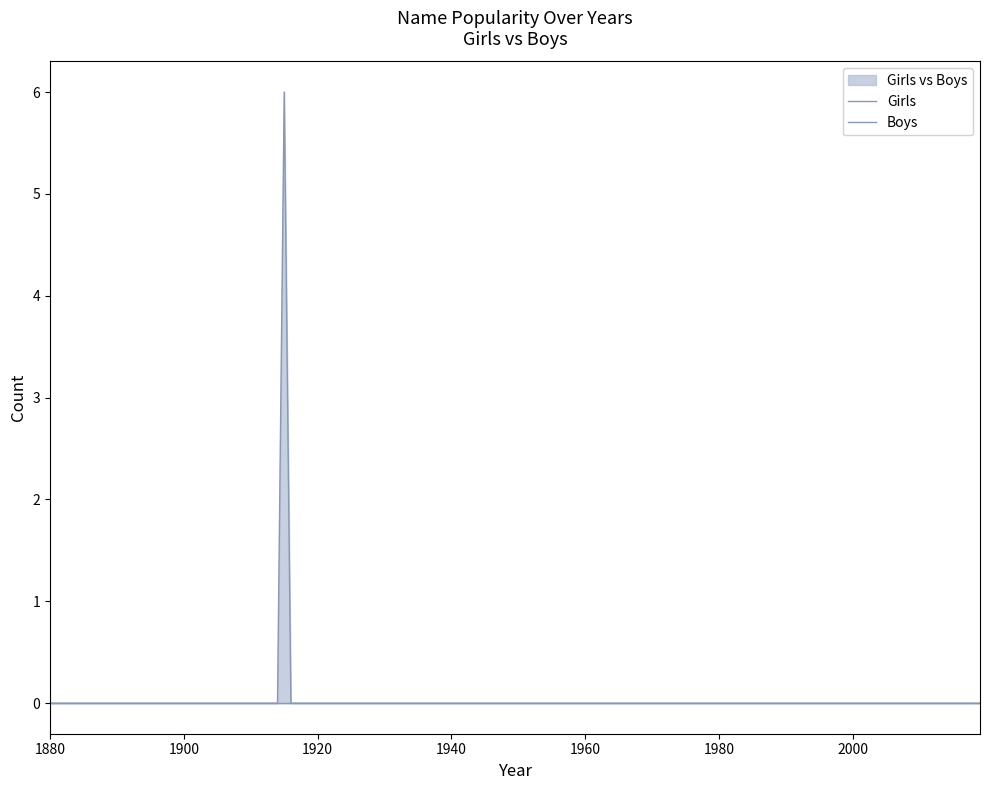

At which label does Girls reach its minimum?

1920